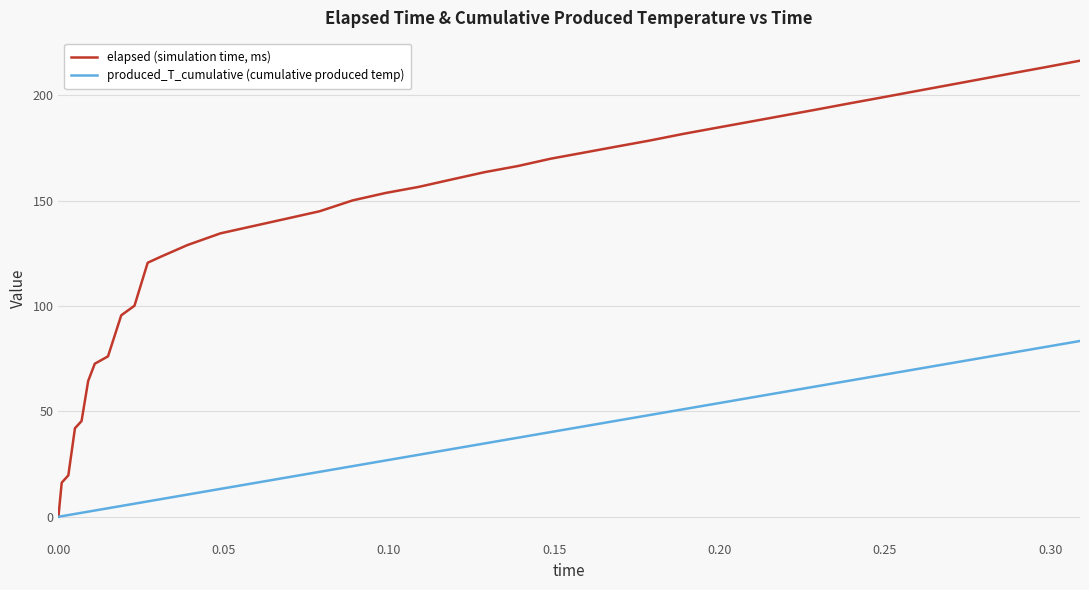

Which series has the largest total across all categories?

elapsed (simulation time, ms)